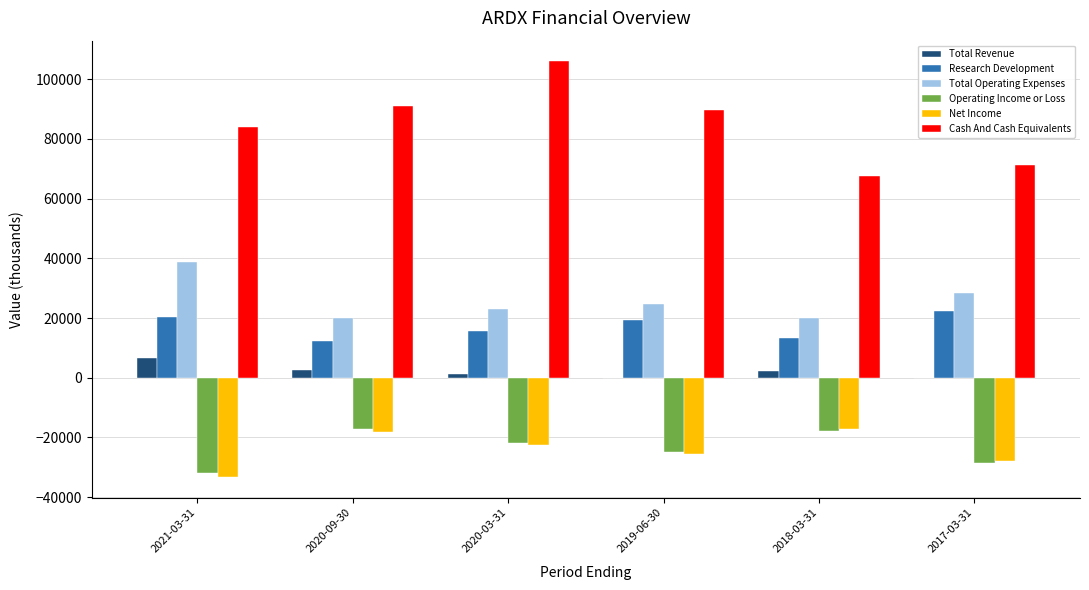

What is the average value of the Total Revenue series?

2133